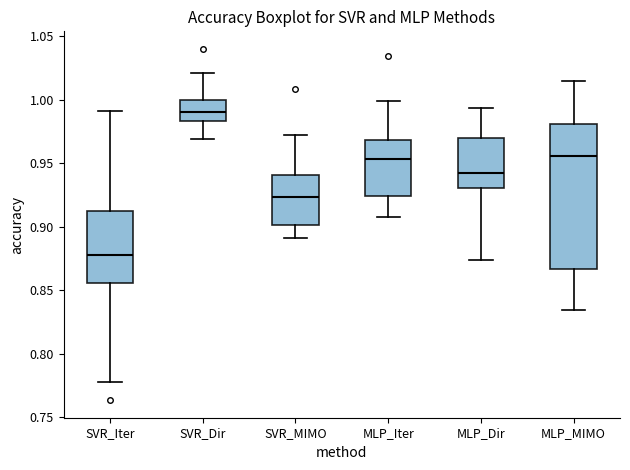

Reading left to right, read every box against the y-axis: the position of its median line, the range the box covers, and the ends of its whiskers. The values are not printed on the chart, so give them approximately, as read against the axis.

SVR_Iter: median 0.875, box 0.855 to 0.910, whiskers 0.780 to 0.990
SVR_Dir: median 0.990, box 0.985 to 1.000, whiskers 0.970 to 1.020
SVR_MIMO: median 0.925, box 0.900 to 0.940, whiskers 0.890 to 0.970
MLP_Iter: median 0.955, box 0.925 to 0.970, whiskers 0.910 to 1.000
MLP_Dir: median 0.940, box 0.930 to 0.970, whiskers 0.875 to 0.995
MLP_MIMO: median 0.955, box 0.865 to 0.980, whiskers 0.835 to 1.015